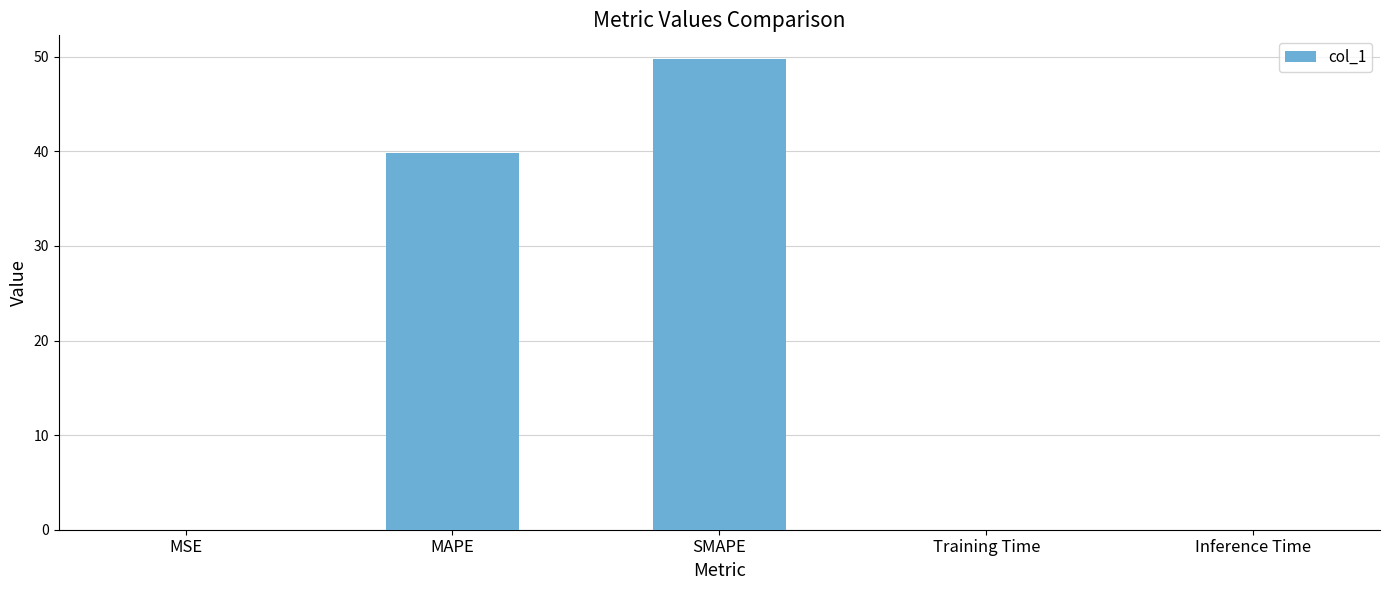

What is the greatest value displayed?

49.8